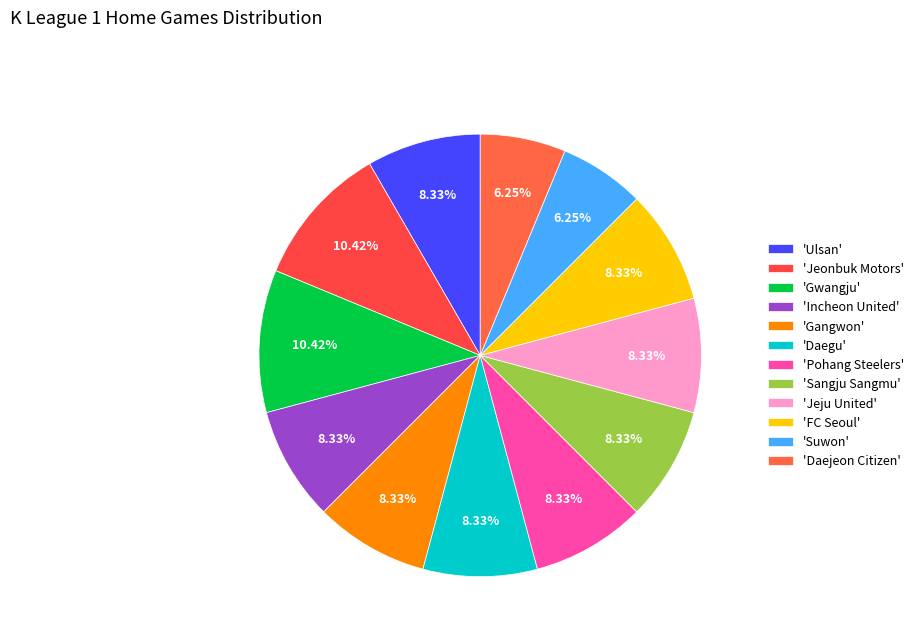

What is the smallest slice in the pie chart?

Suwon